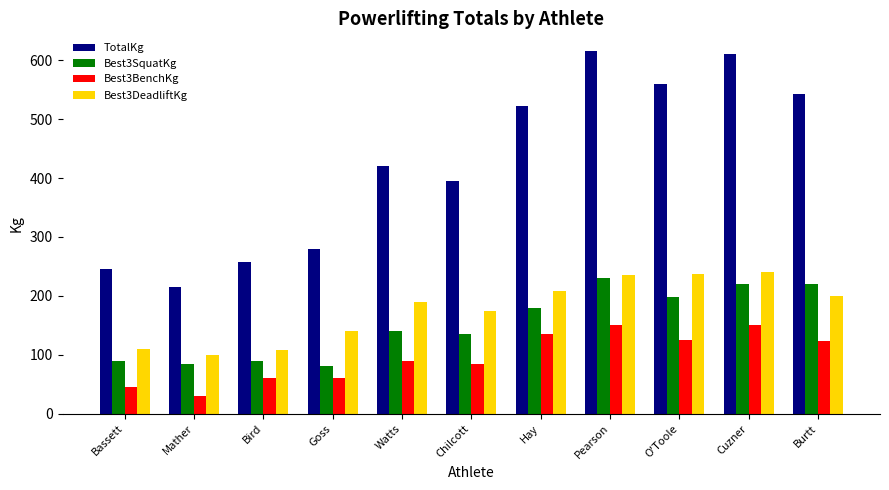

How many groups of bars are there?

11